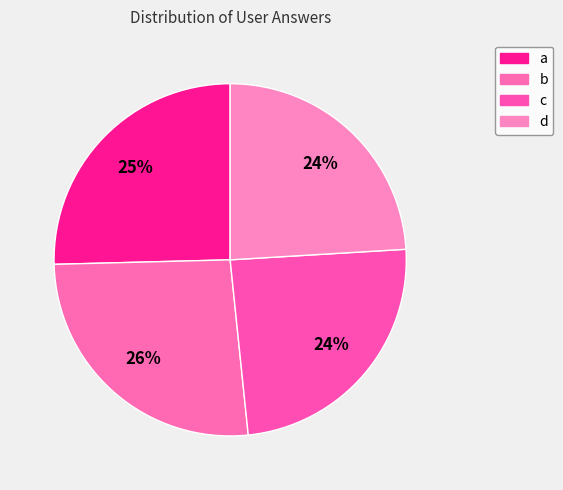

Count the number of slices in the pie.

4